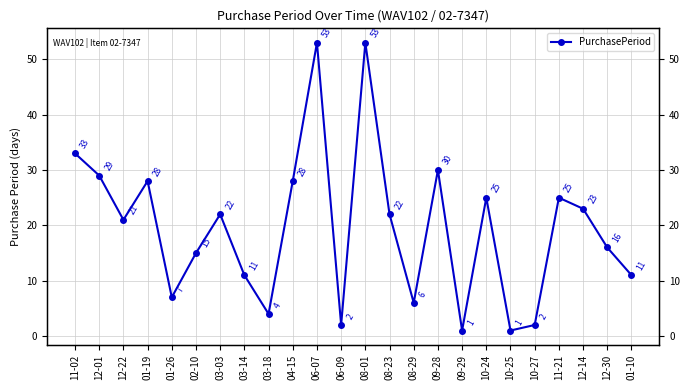

Reading left to right, what are all the values shown in this chart?

33	29	21	28	7	15	22	11	4	28	53	2	53	22	6	30	1	25	1	2	25	23	16	11